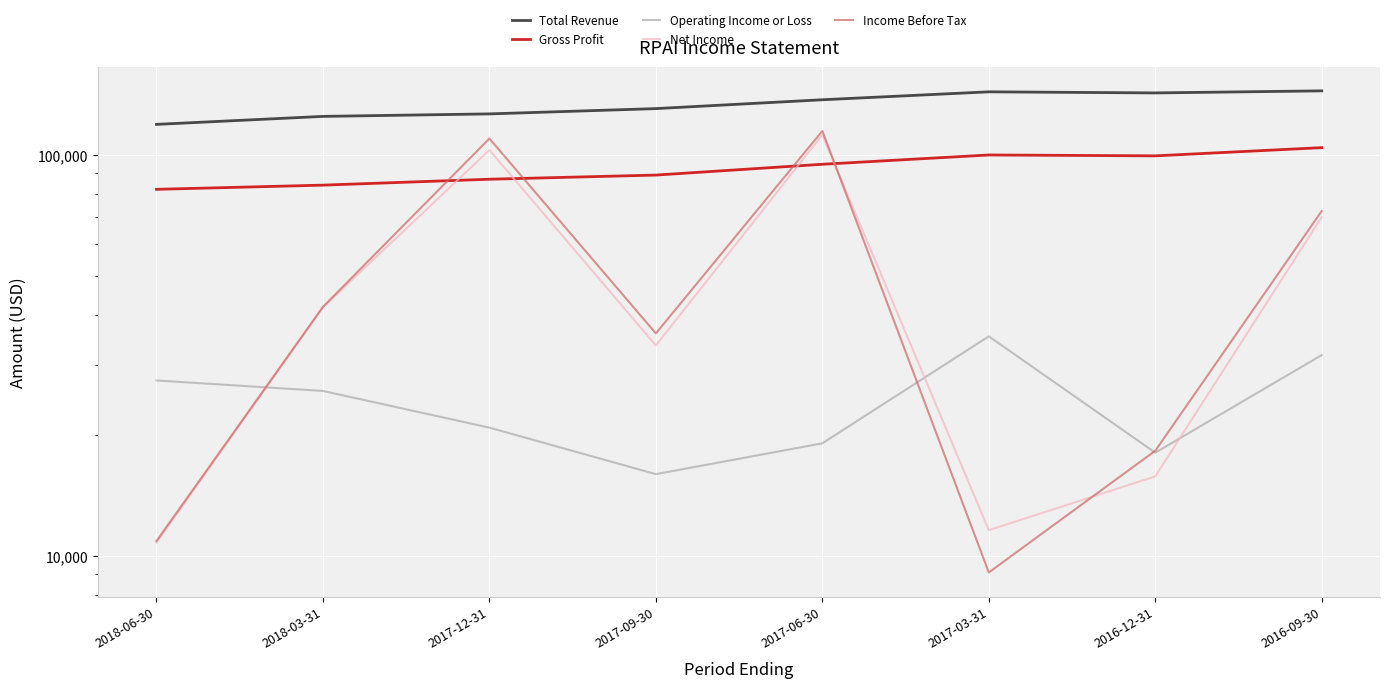

Count the number of data series in this chart.

5